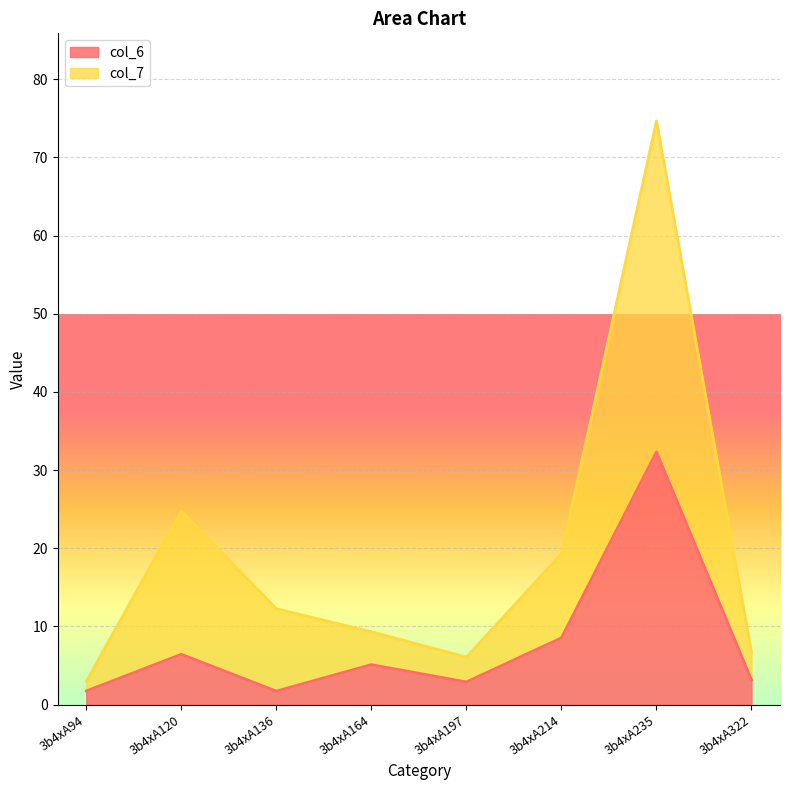

Reading right to left, list all the values displayed in this chart.

col_6: 3b4xA322=3.2	3b4xA235=32.3	3b4xA214=8.5	3b4xA197=2.9	3b4xA164=5.1	3b4xA136=1.7	3b4xA120=6.4	3b4xA94=1.8
col_7: 3b4xA322=6.7	3b4xA235=74.7	3b4xA214=19.3	3b4xA197=6.1	3b4xA164=9.3	3b4xA136=12.3	3b4xA120=24.8	3b4xA94=3.0